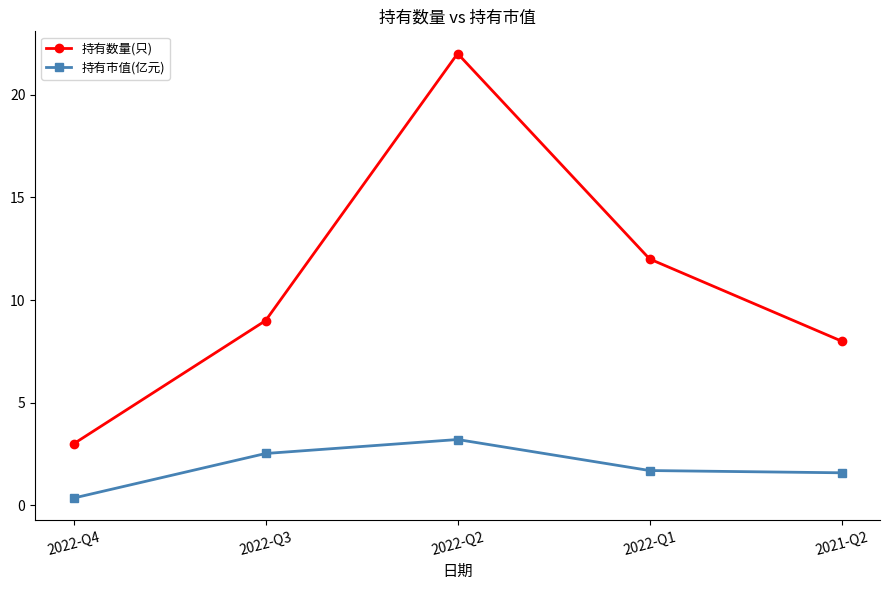

What are all the series names shown in the legend?

持有数量(只), 持有市值(亿元)